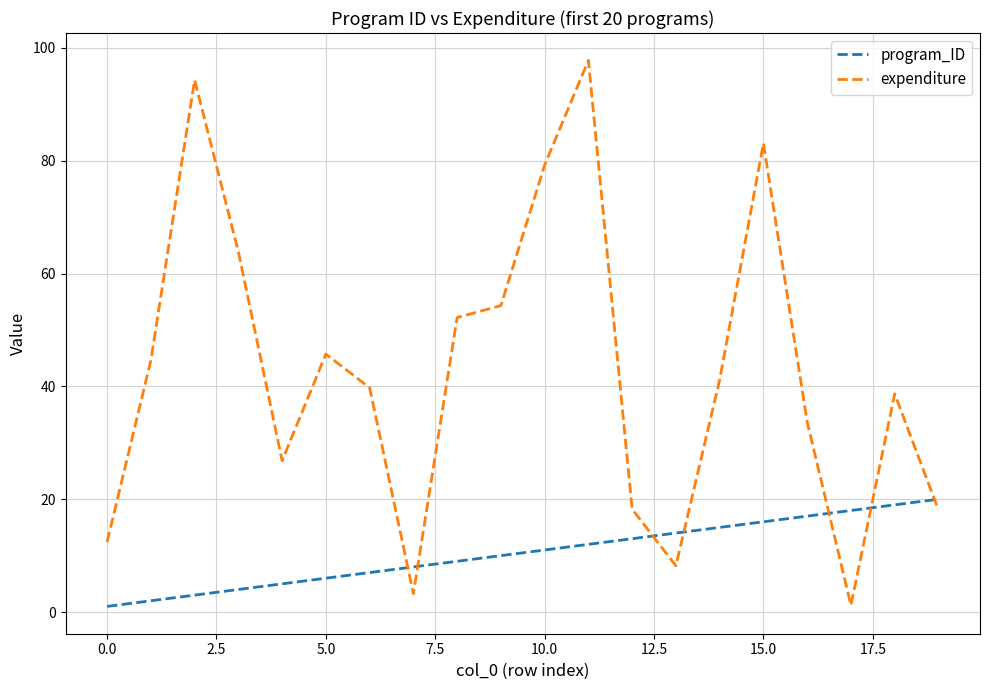

True or false: program_ID and expenditure cross at least once.

True